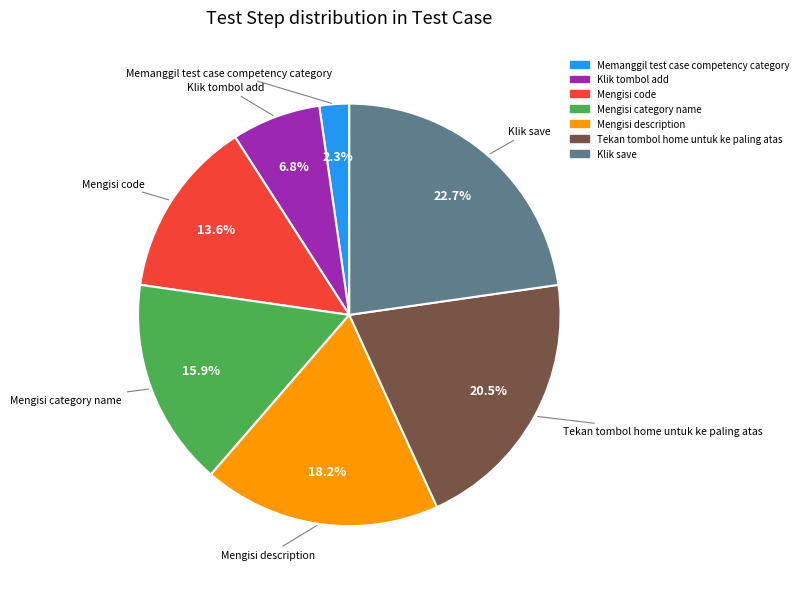

What percentage is the Klik tombol add slice, to the nearest percent?

7%